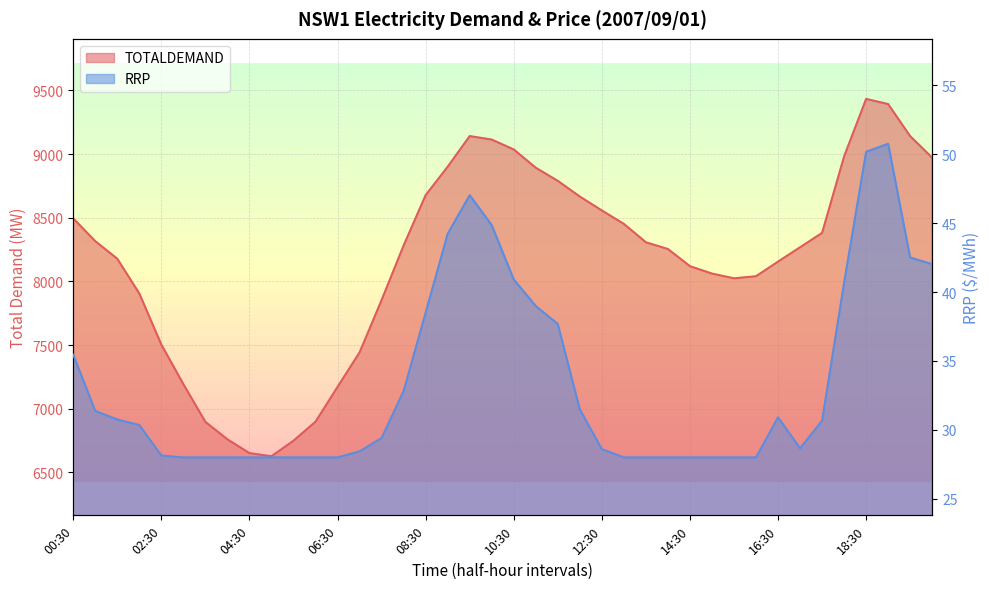

Where is the first local minimum for TOTALDEMAND?

05:00